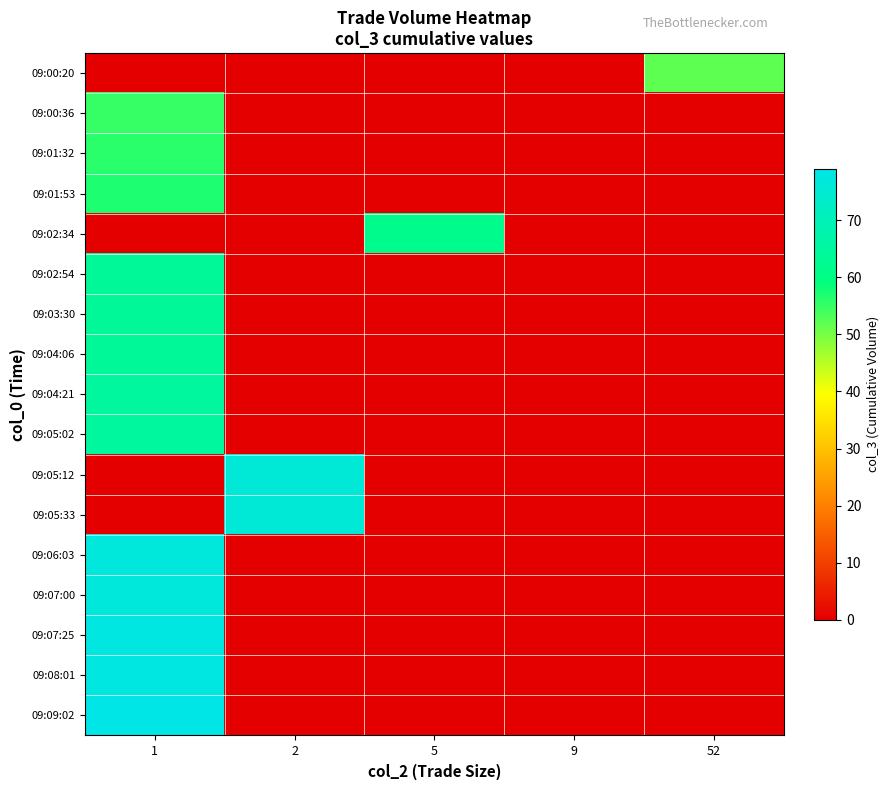

What is the difference between the highest and lowest values at 5?

62